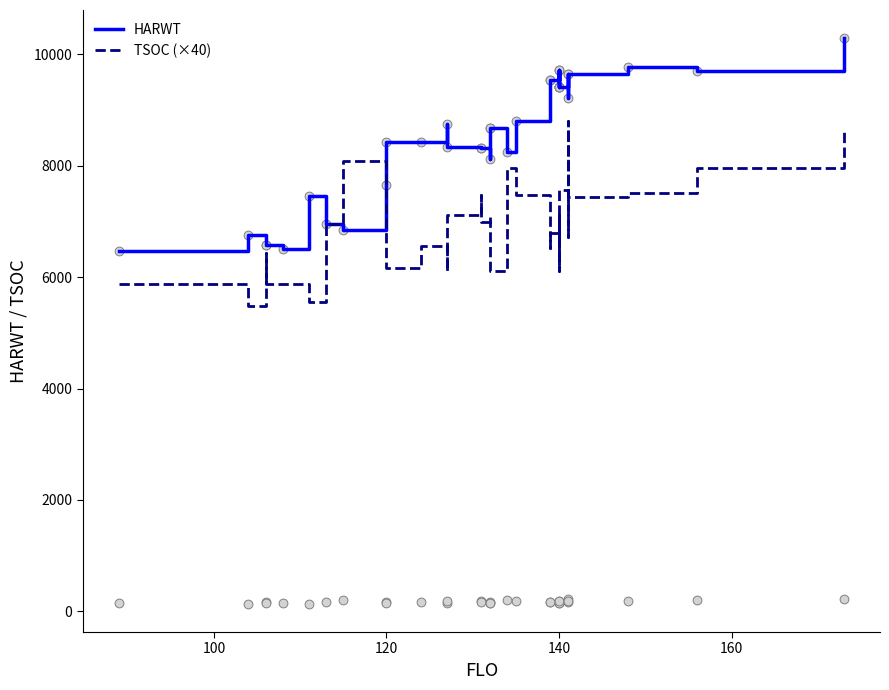

Which series reaches the minimum Y coordinate?

TSOC (×40)